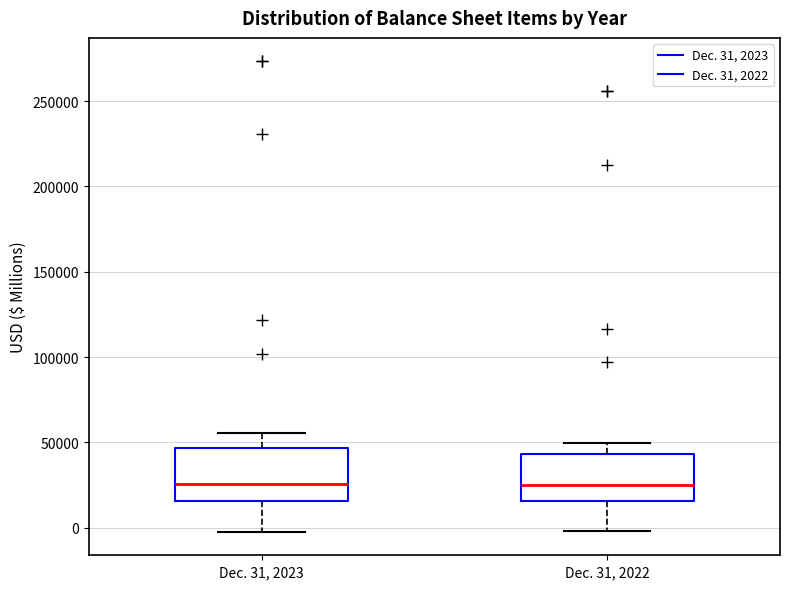

Reading left to right, read every box against the y-axis: the position of its median line, the range the box covers, and the ends of its whiskers. The values are not printed on the chart, so give them approximately, as read against the axis.

Dec. 31, 2023: median 25000, box 15000 to 45000, whiskers 0 to 55000
Dec. 31, 2022: median 25000, box 15000 to 45000, whiskers 0 to 50000